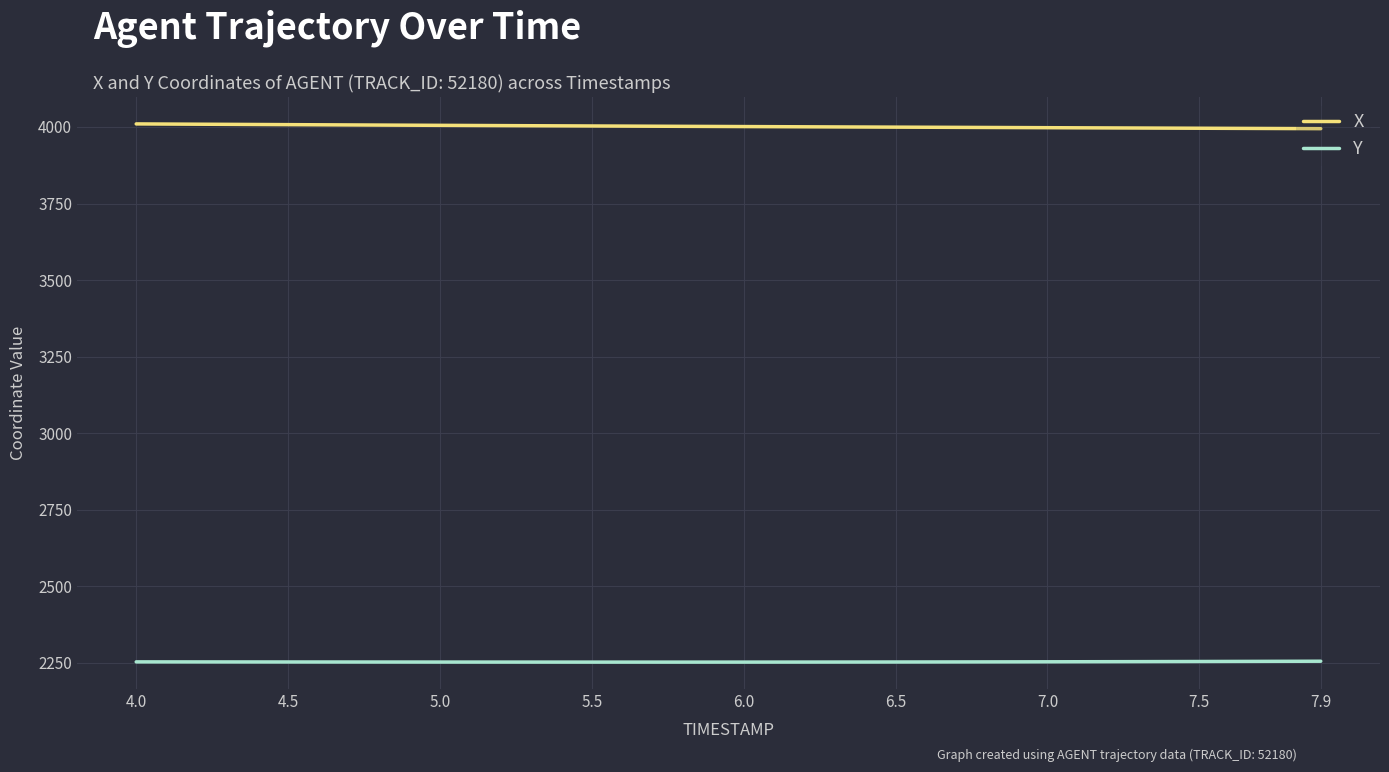

Which series has the largest total across all categories?

X